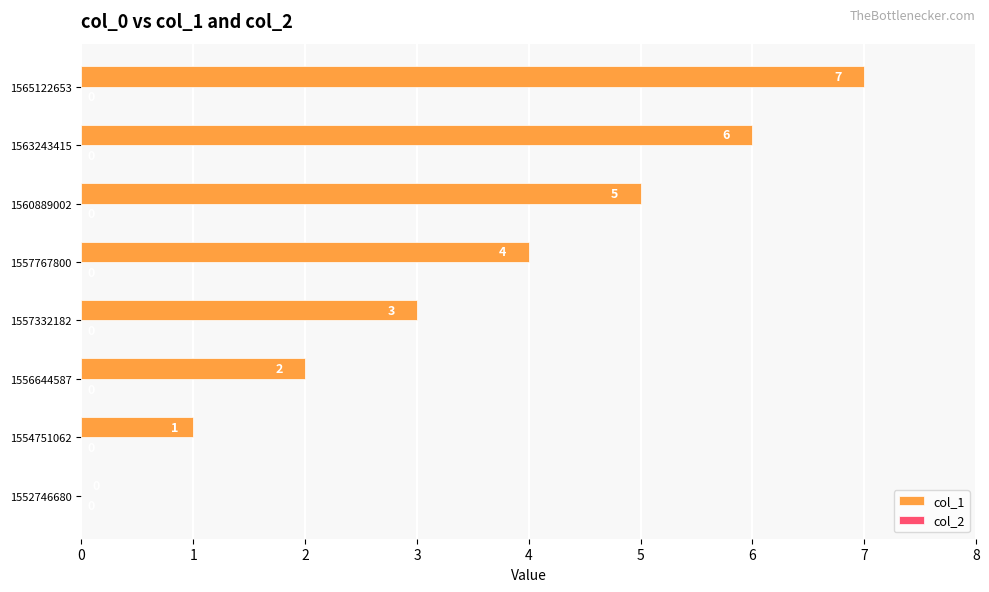

What is the sum of all values?

28